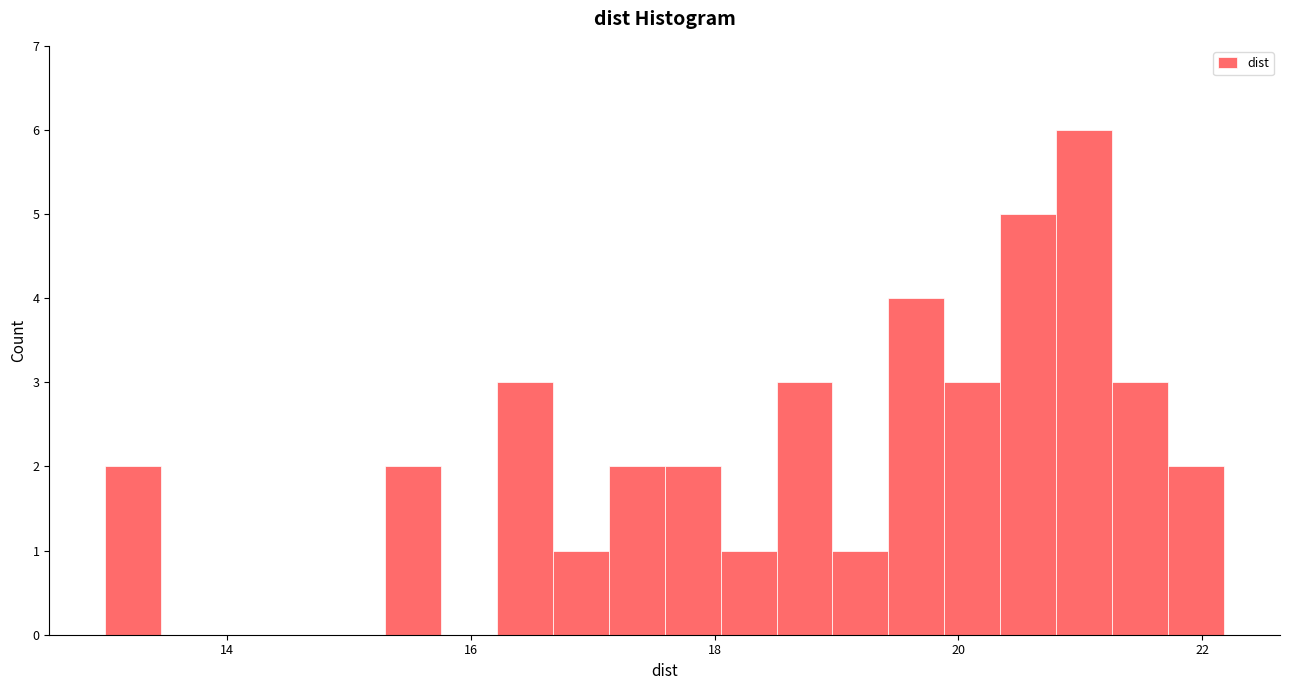

Around what value on the x-axis is the tallest bar? Give the approximate position of its centre, as read against the axis.

21.0